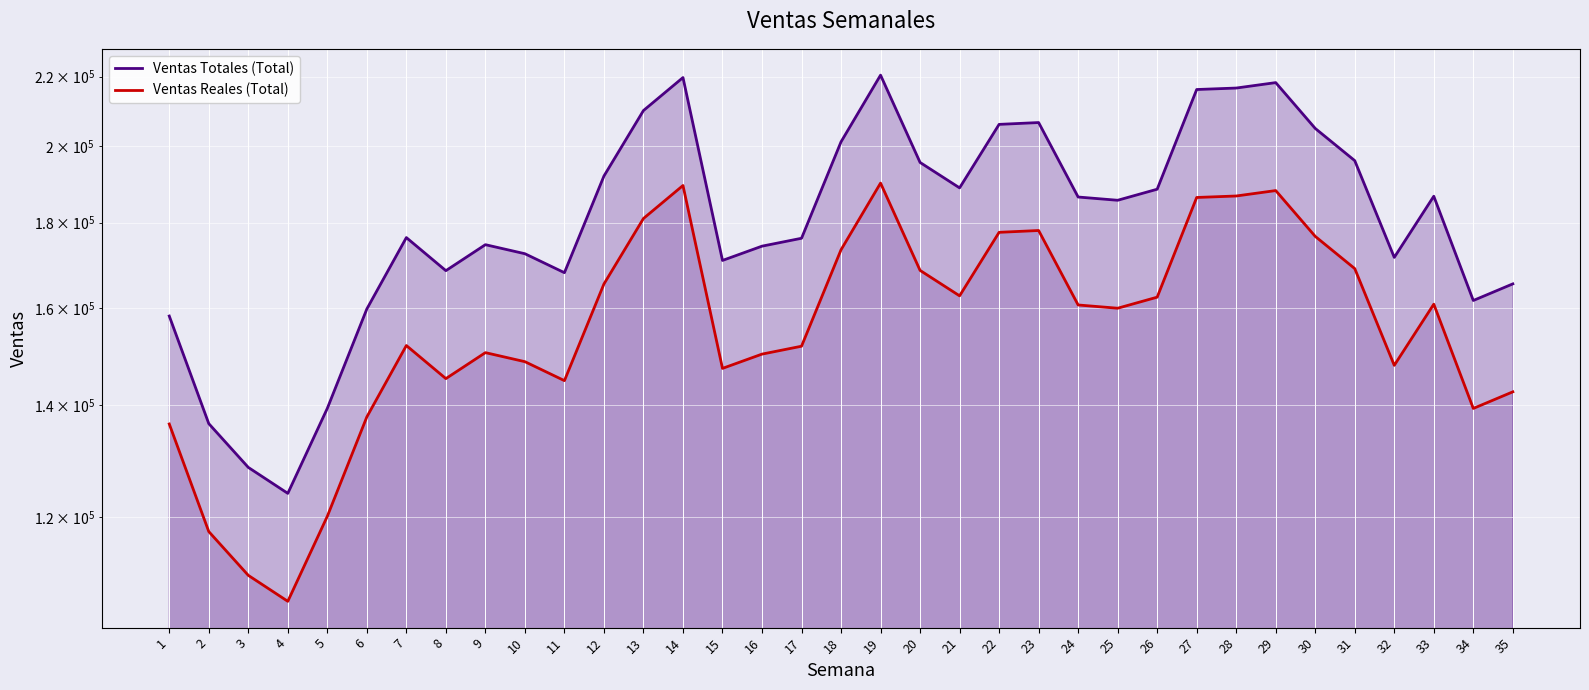

Reading left to right, transcribe all the data shown in this chart.

Ventas Totales (Total): 158295.4	136525.7	128552.1	124043.9	139432.2	159845.1	176322.5	168484.4	174611.7	172452.5	168015.2	191894.9	209976.7	219718.5	170868.9	174256.1	176158.0	201138.5	220450.5	195514.0	188793.4	206019.8	206538.2	186437.2	185605.3	188446.7	216135.0	216573.0	218195.8	204874.1	195994.6	171586.7	186638.0	161712.0	165449.1
Ventas Reales (Total): 136460.7	117693.7	110819.9	106933.6	120199.7	137796.5	152001.1	145244.2	150526.2	148665.0	144839.6	165429.6	181013.1	189411.6	147300.1	150219.9	151859.5	173394.4	190042.7	168545.5	162752.1	177602.0	178049.0	160720.7	160003.8	162453.0	186322.1	186699.9	188098.6	176614.5	168959.7	147918.7	160894.1	139406.2	142628.0